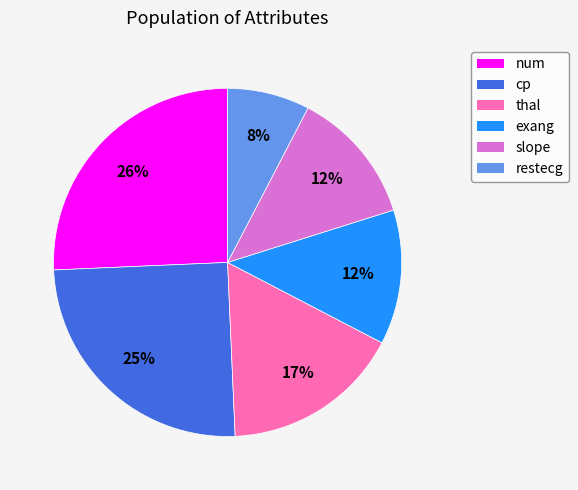

Count the number of slices in the pie.

6